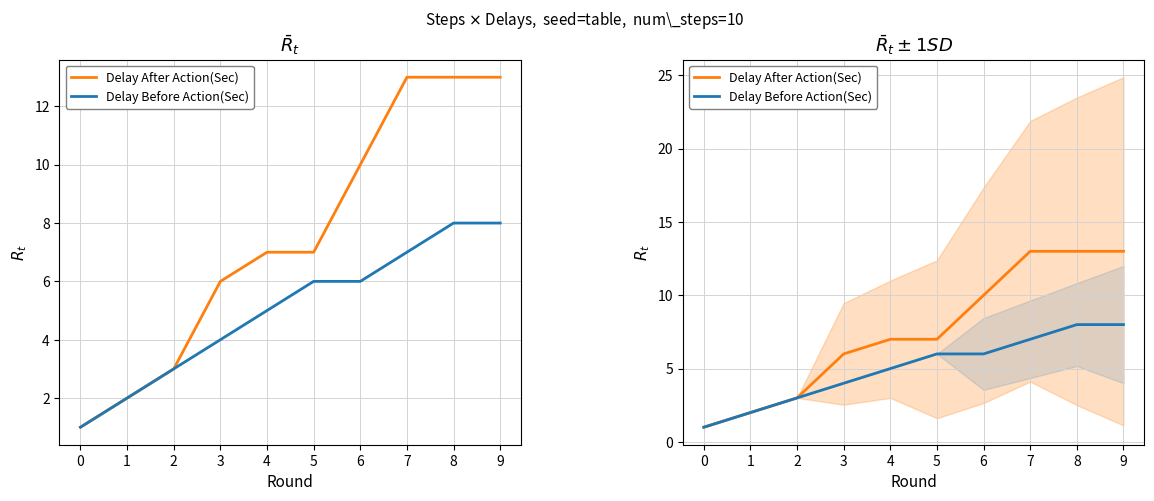

At how many categories does at least one series exceed 8?

4